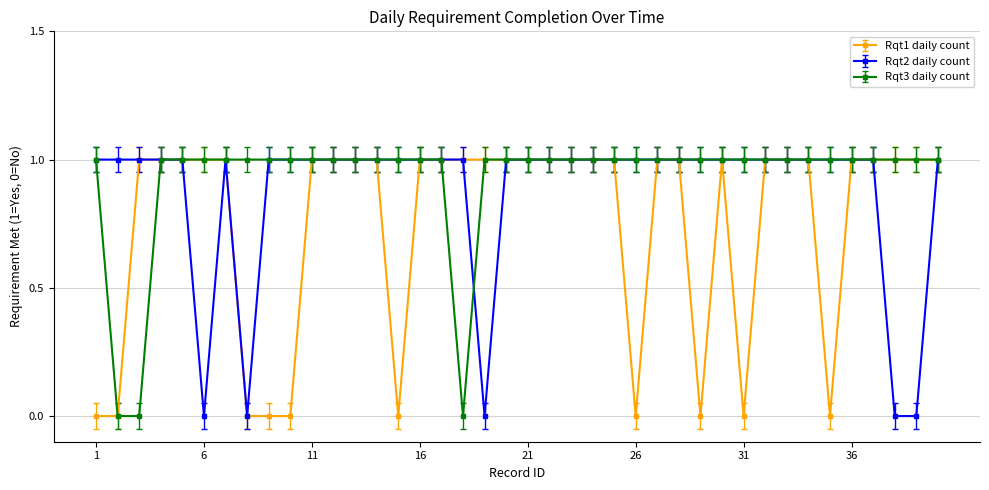

Rank the series by their average value, from highest to lowest.

Rqt3 daily count, Rqt2 daily count, Rqt1 daily count